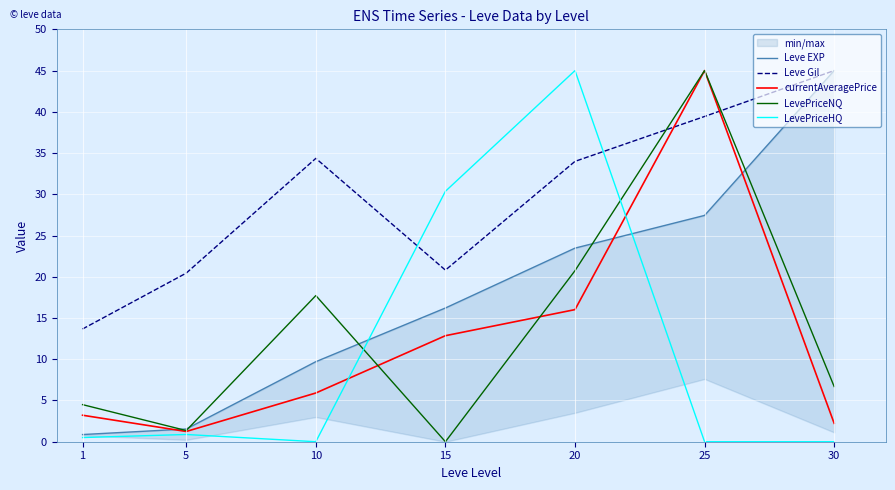

The value of LevePriceNQ at 1 is 4.5. True or false?

True